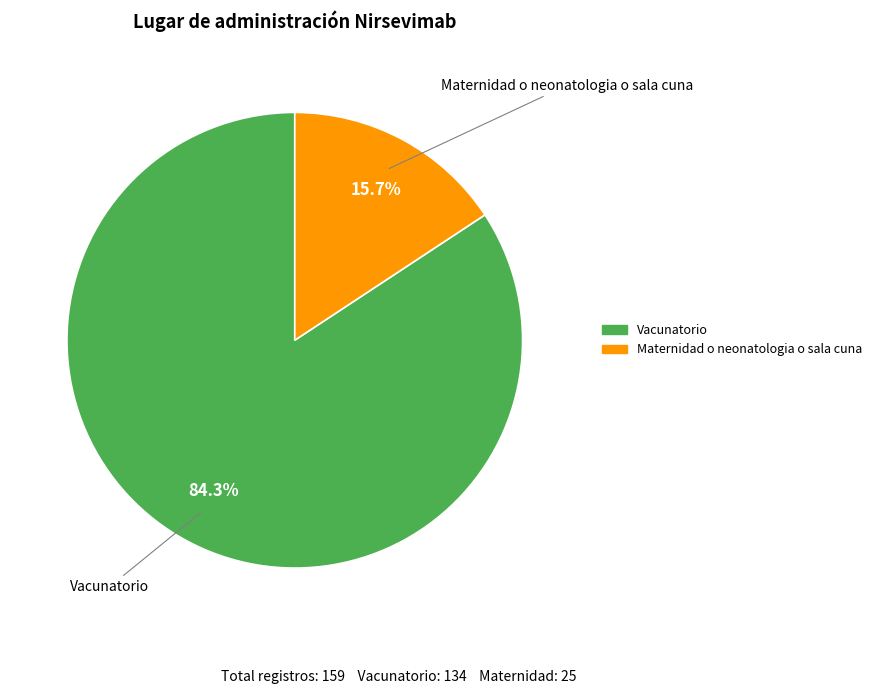

Is the sum of Vacunatorio and Maternidad o neonatologia o sala cuna greater than half?

Yes